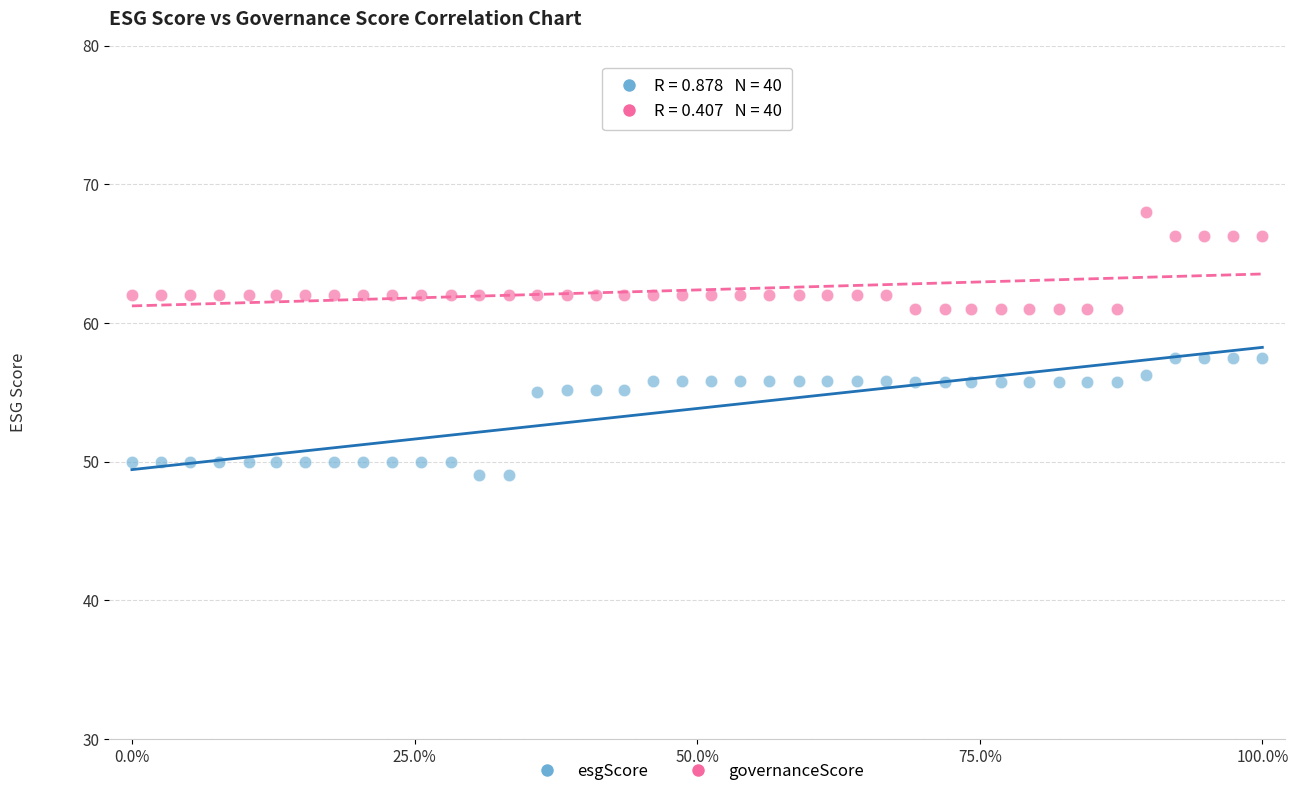

Which series has the widest spread of Y values?

esgScore